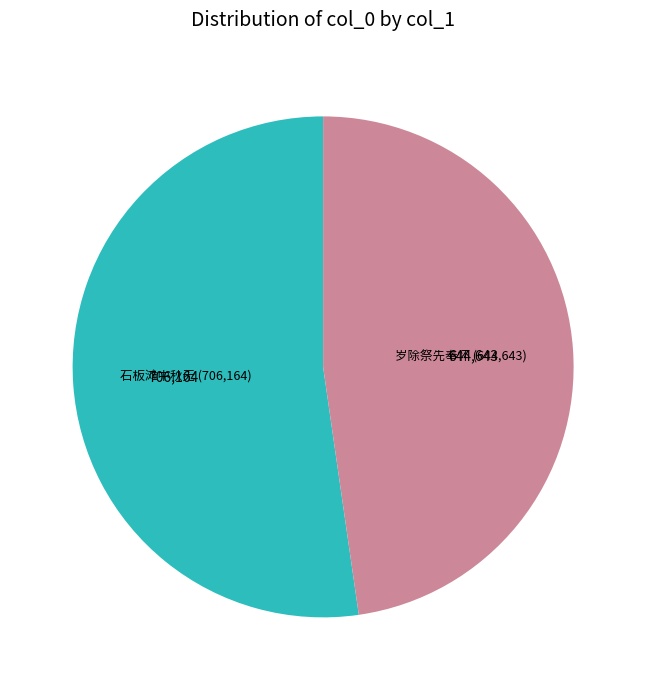

Count the number of slices in the pie.

2